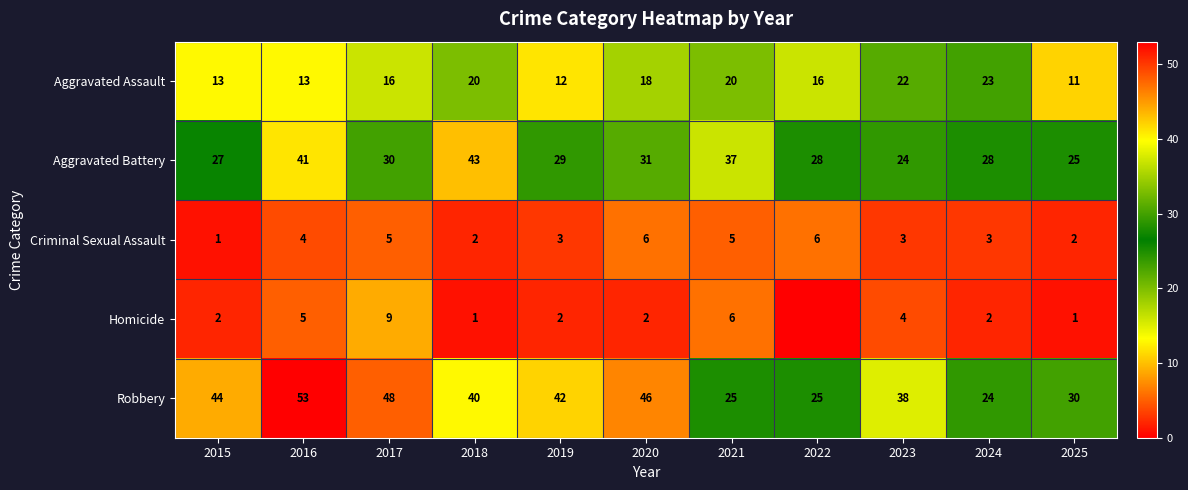

What is the difference between the maximum and minimum values in the Aggravated Assault series?

12